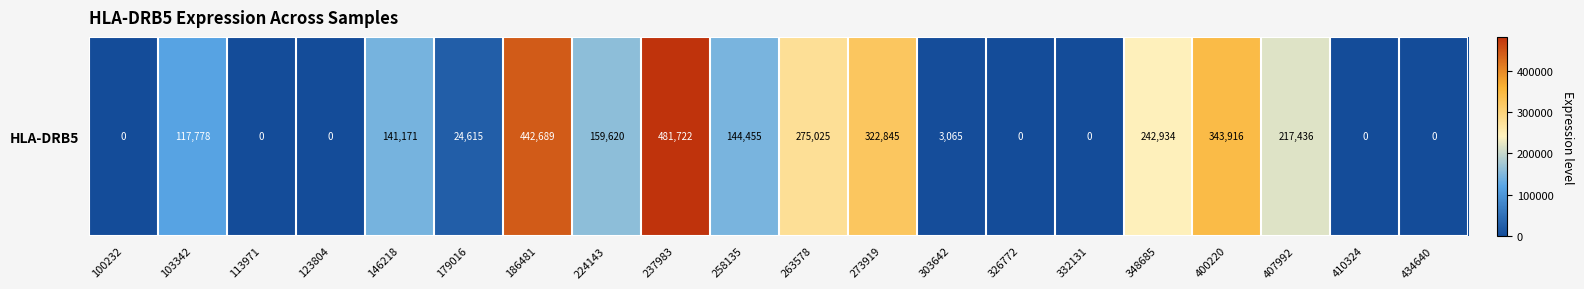

What is the maximum value shown in the chart?

481722